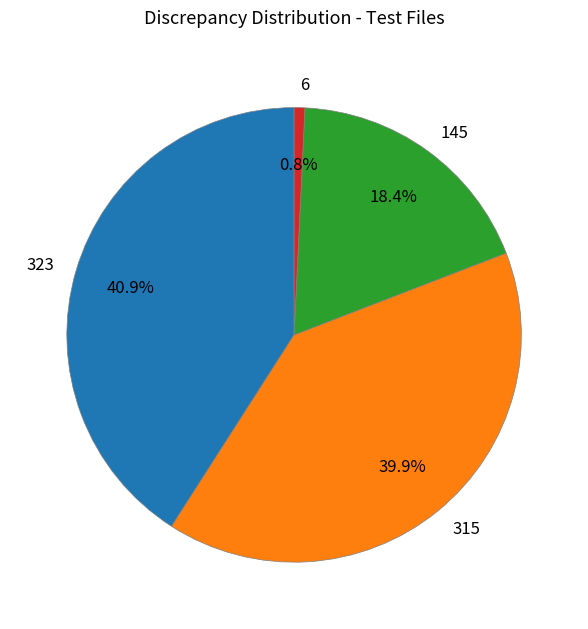

How many slices are in this pie chart?

4